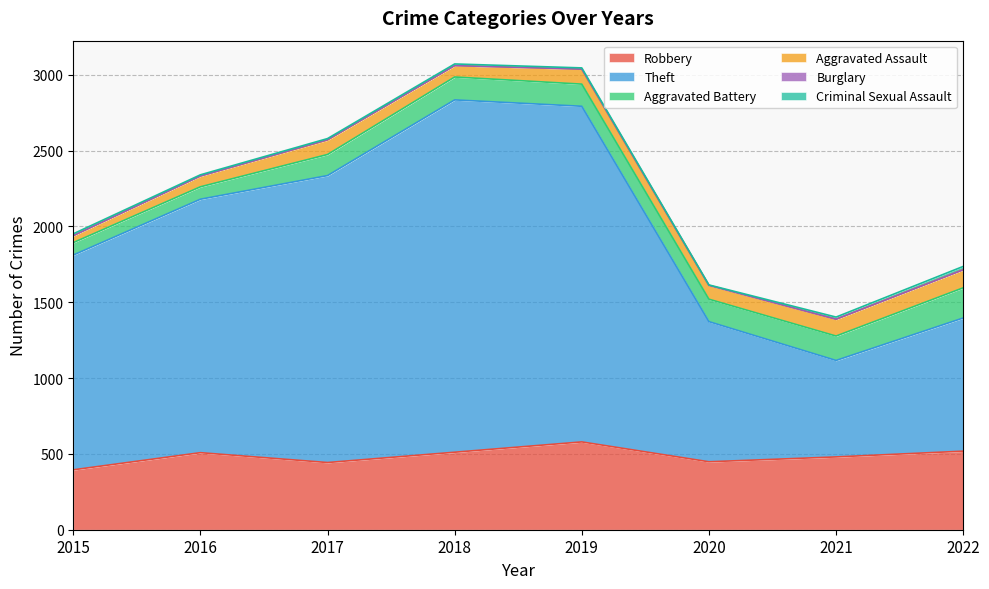

Which series has the widest spread of values?

Theft